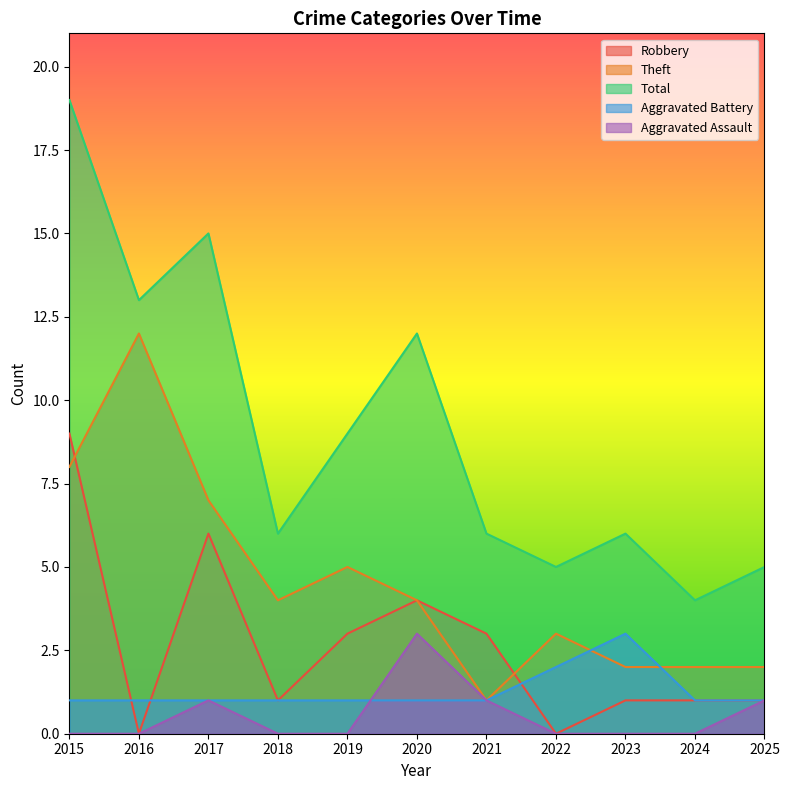

What is the value of the Theft point at the 7th from the left?

1